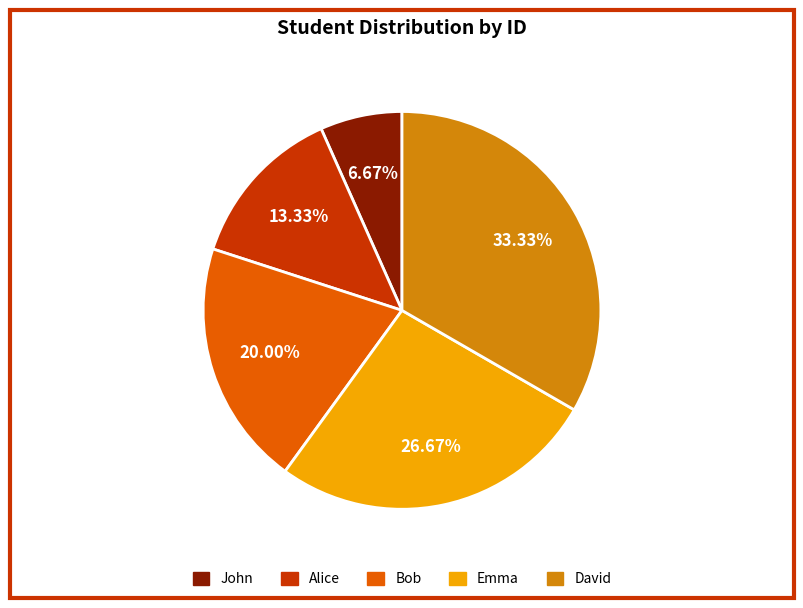

Count the number of slices in the pie.

5